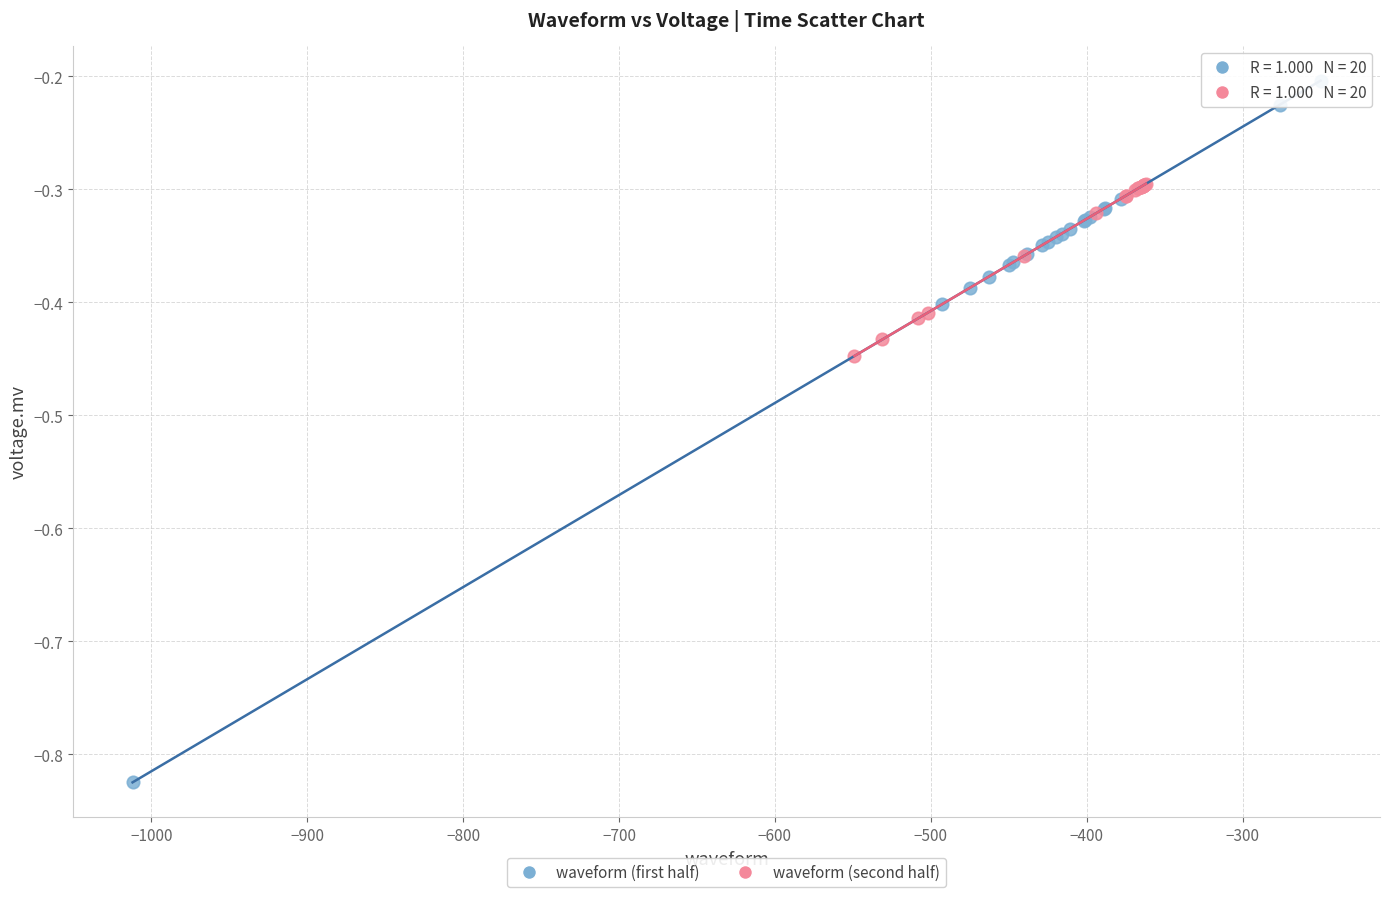

What are all the series names shown in the legend?

waveform (first half), waveform (second half)